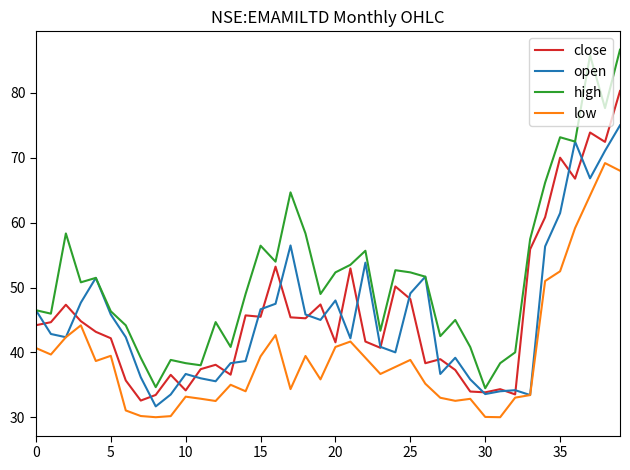

Count the number of data series in this chart.

4